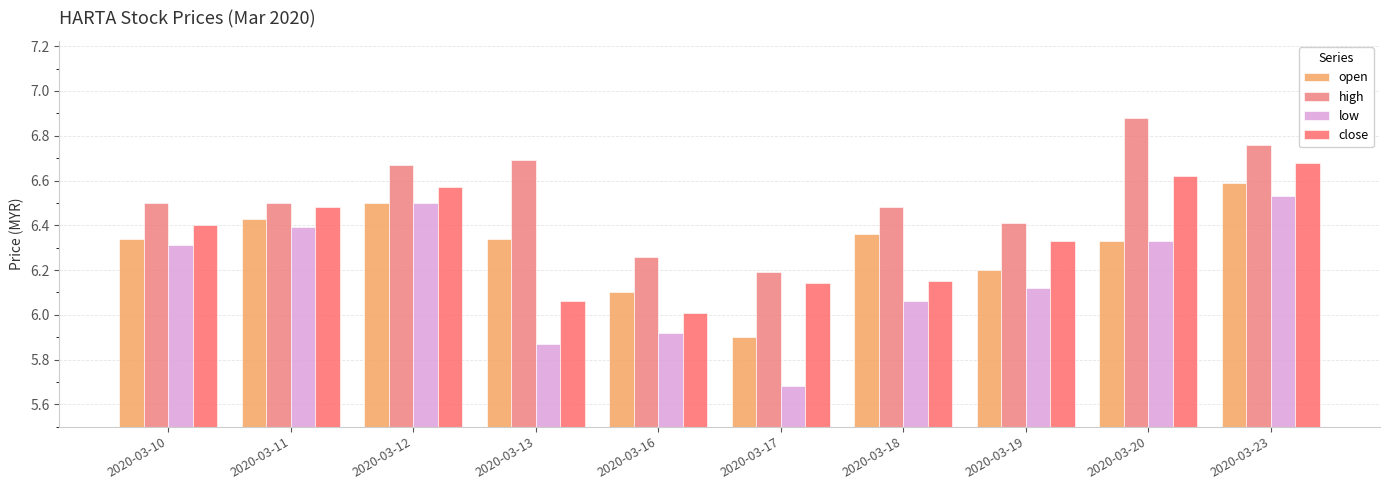

Does the chart contain any negative values?

No